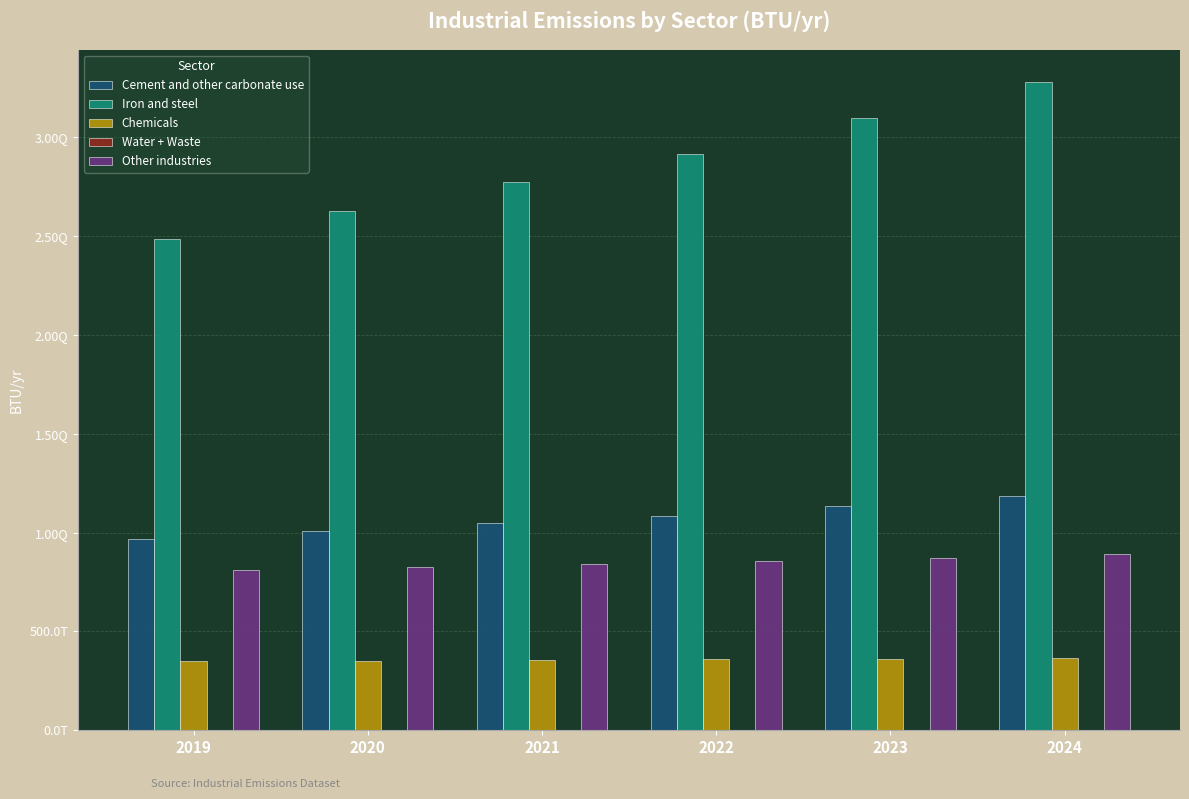

How many values in the Other industries series are below 854582212344678?

3